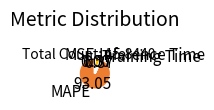

Is it true that MAPE is 82% of the pie?

False